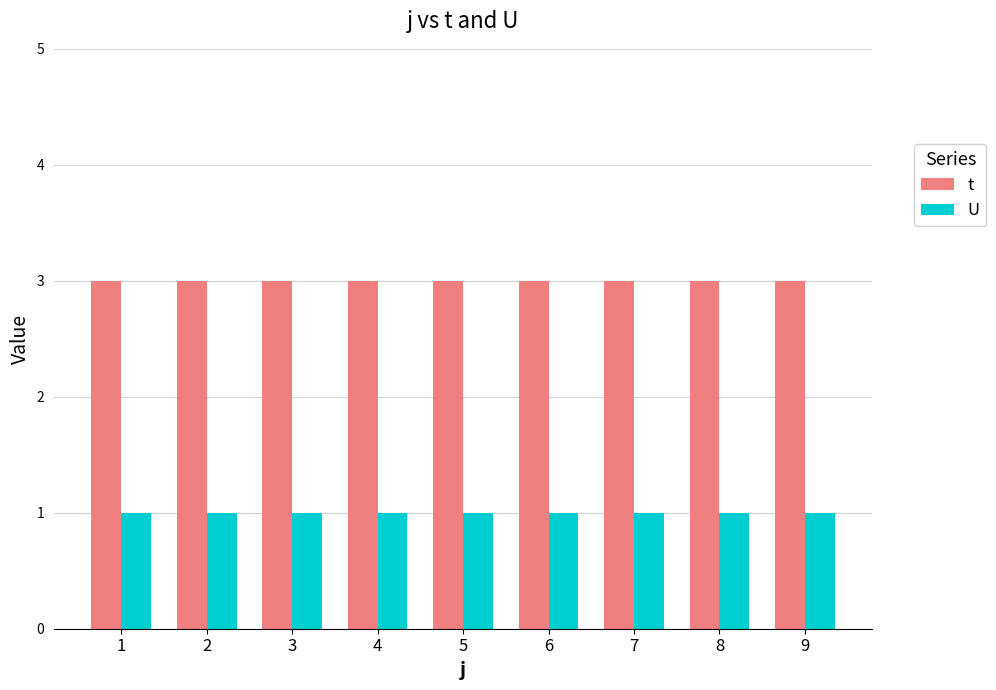

Are the bars horizontal?

No